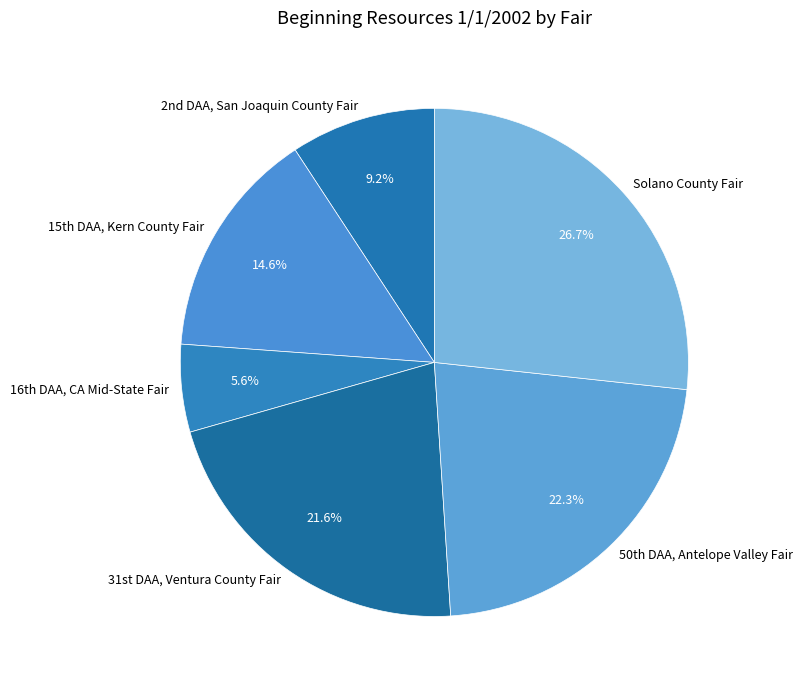

What portion of the pie excludes Solano County Fair?

73.3%